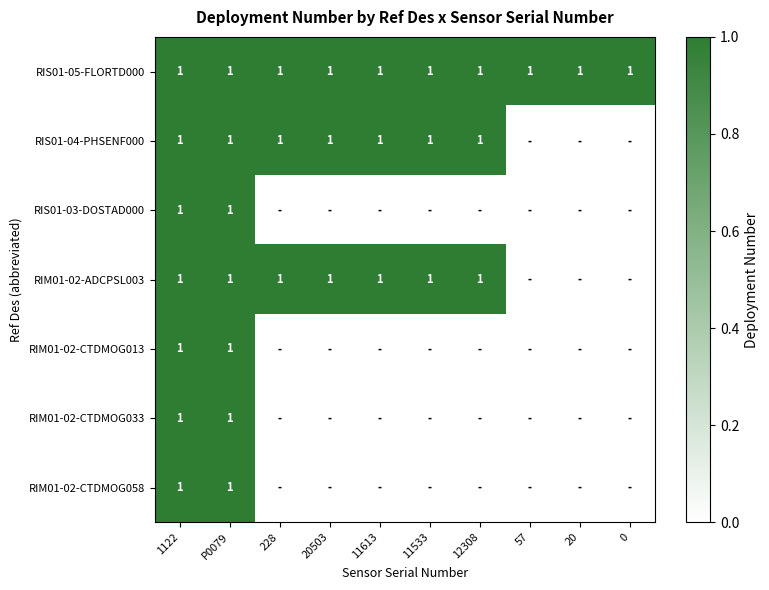

Which has a higher value, 1122 or 20503?

1122